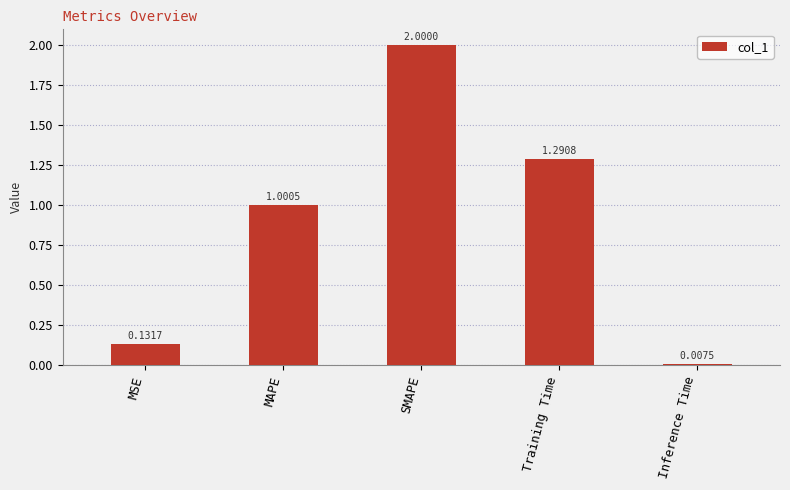

Which label corresponds to the smallest value in the chart?

Inference Time